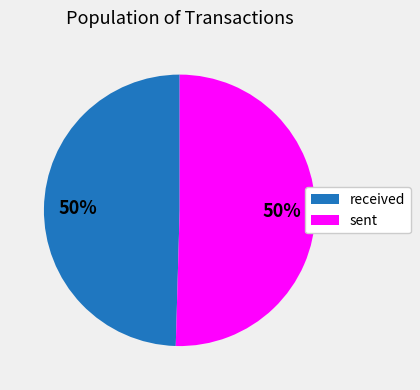

To the nearest percent, what is the average slice percentage?

50%